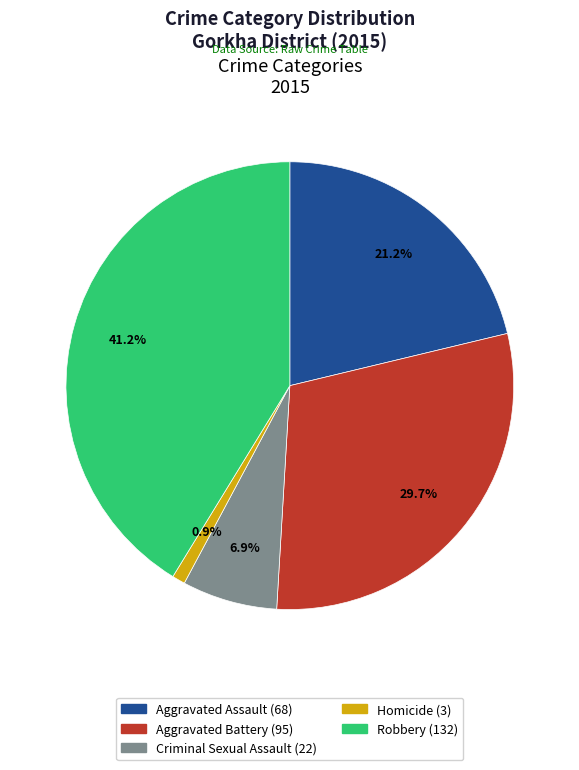

Rank the categories by value from highest to lowest.

Robbery, Aggravated Battery, Aggravated Assault, Criminal Sexual Assault, Homicide